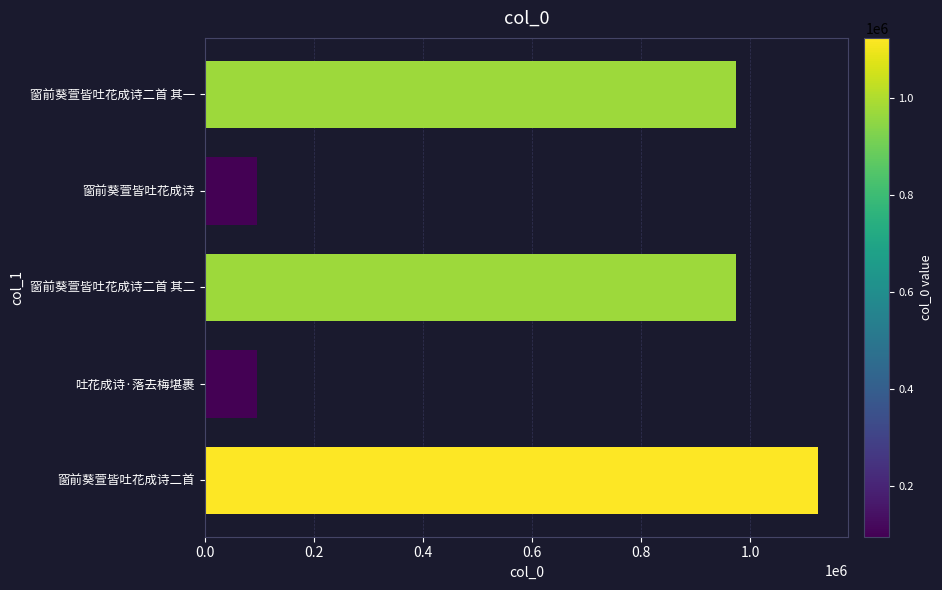

What is the sum of all values?

3261775